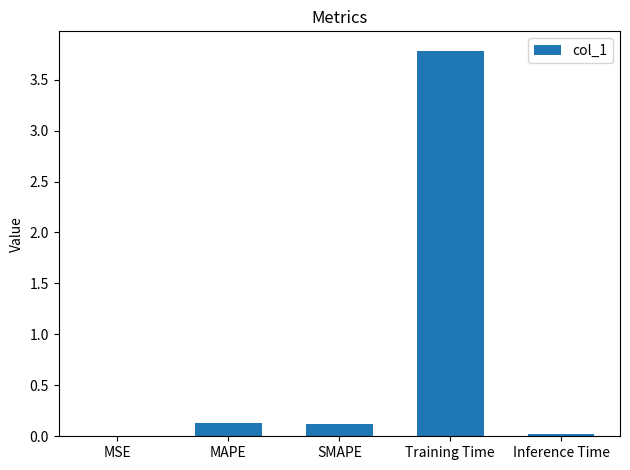

Which has a higher value, Inference Time or SMAPE?

SMAPE